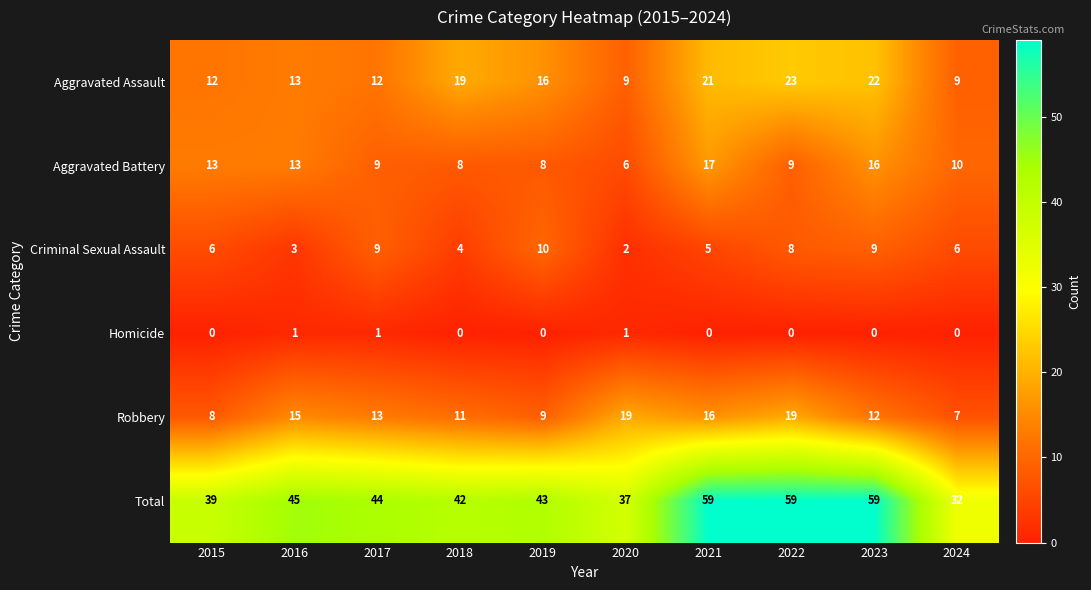

Which series changed the most between 2019 and 2020?

Robbery